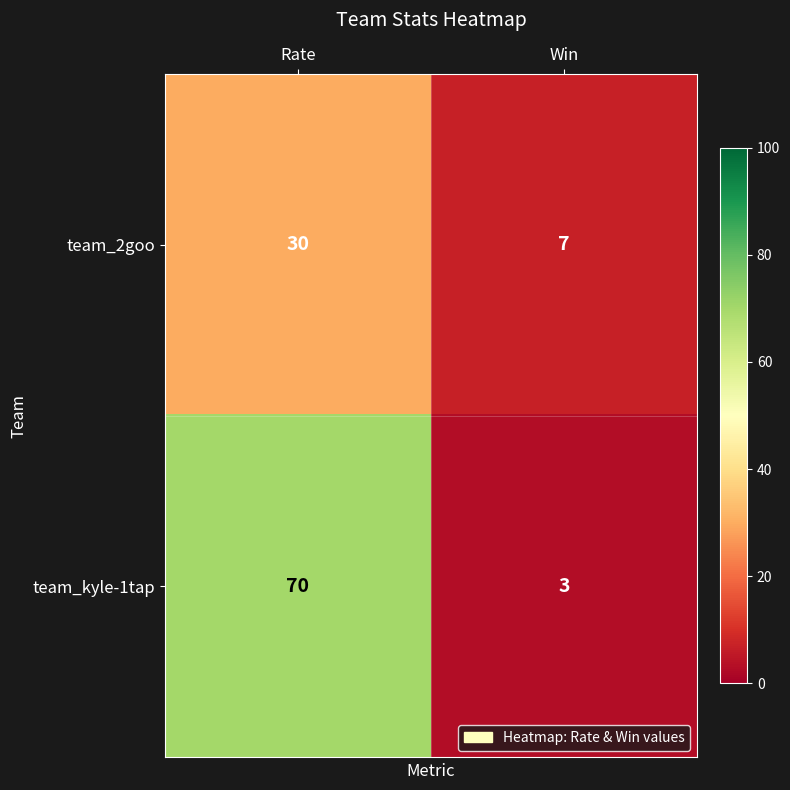

Count the number of categories in the chart.

2